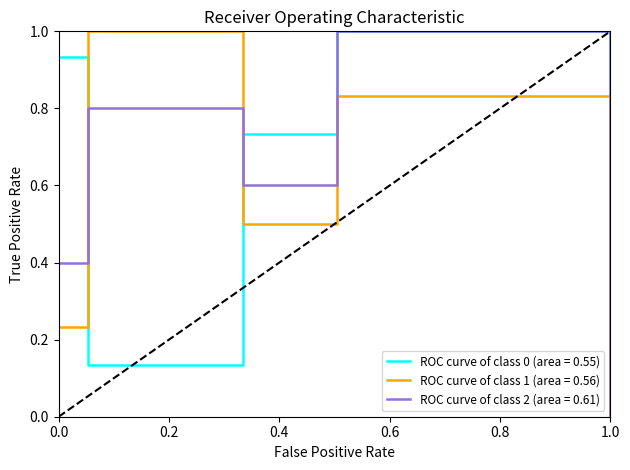

What is the maximum value shown in the chart?

1.0